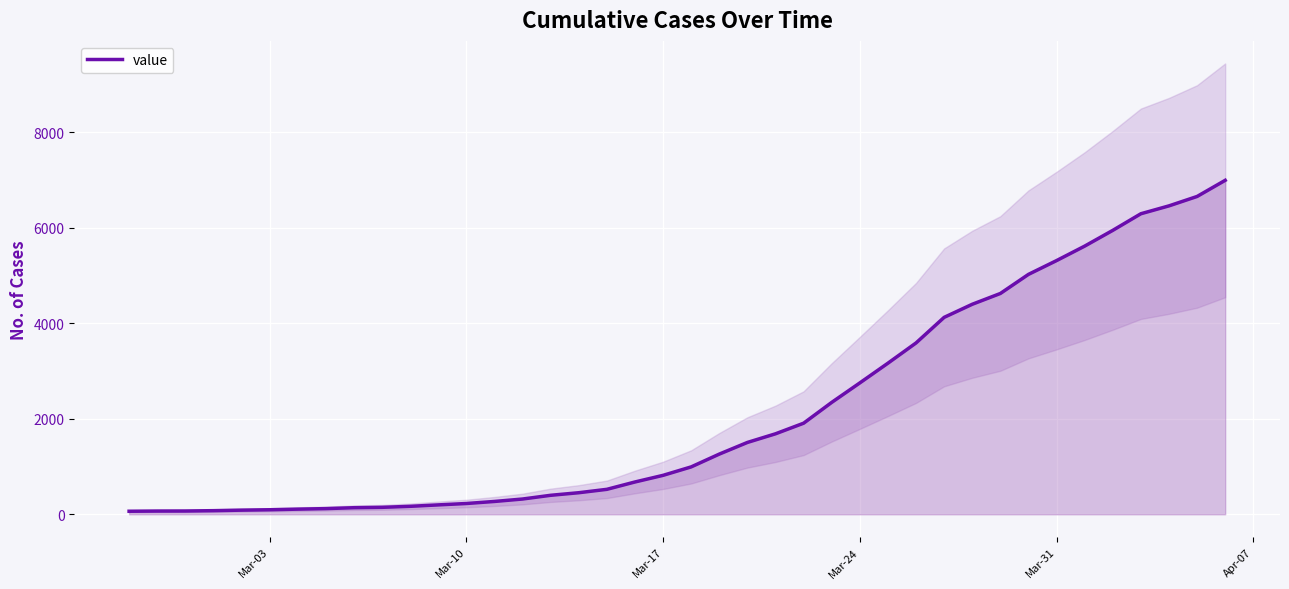

What is the highest value of the value series?

6995